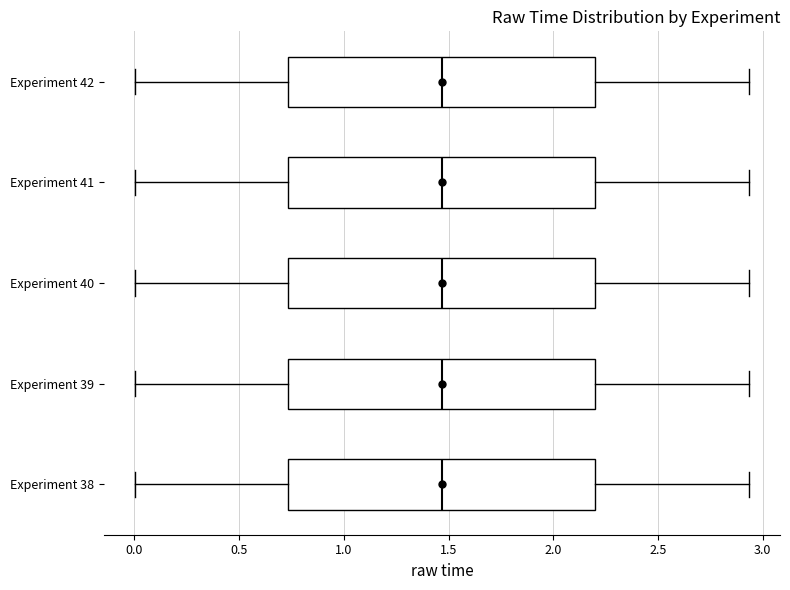

Reading bottom to top, read every box against the x-axis: the position of its median line, the range the box covers, and the ends of its whiskers. The values are not printed on the chart, so give them approximately, as read against the axis.

Experiment 38: median 1.45, box 0.75 to 2.20, whiskers 0.00 to 2.95
Experiment 39: median 1.45, box 0.75 to 2.20, whiskers 0.00 to 2.95
Experiment 40: median 1.45, box 0.75 to 2.20, whiskers 0.00 to 2.95
Experiment 41: median 1.45, box 0.75 to 2.20, whiskers 0.00 to 2.95
Experiment 42: median 1.45, box 0.75 to 2.20, whiskers 0.00 to 2.95